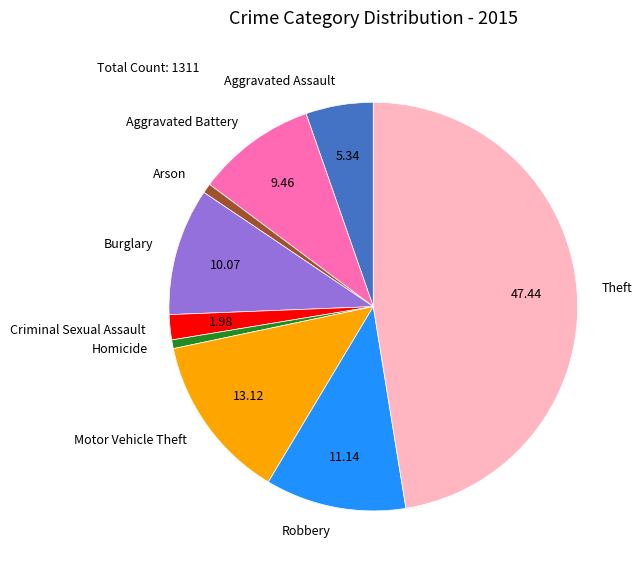

What is the largest slice in the pie chart?

Theft